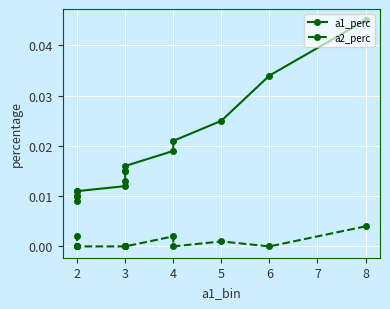

How many categories are shown in the chart?

15